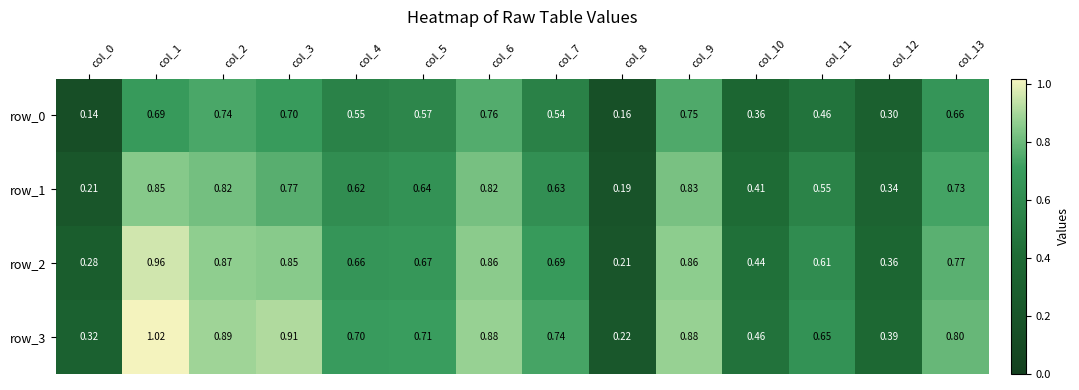

Is the value of row_1 at col_5 greater than the value of row_3 at col_9?

No